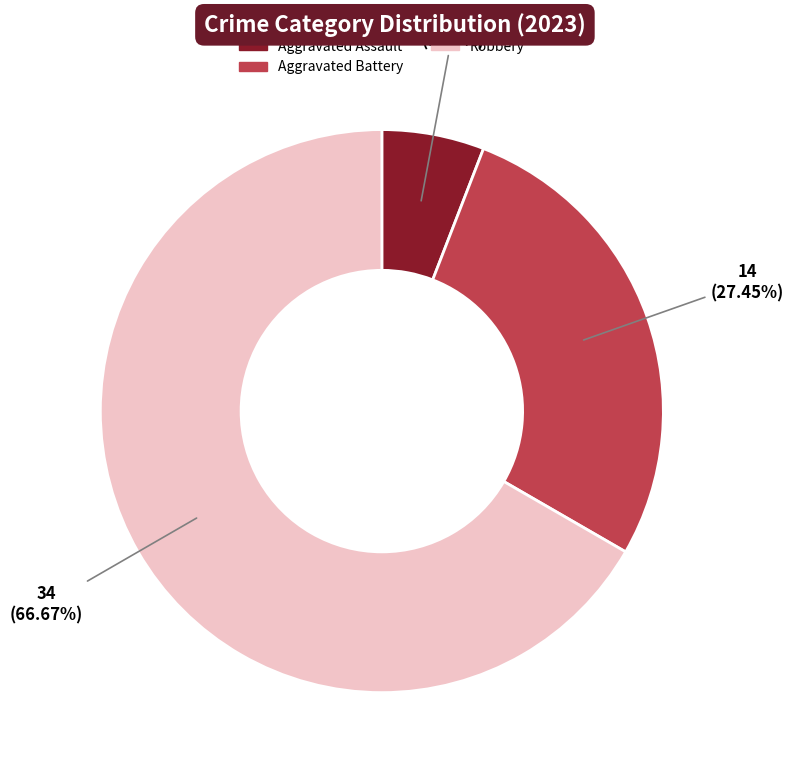

Is there a majority slice in this chart?

Yes